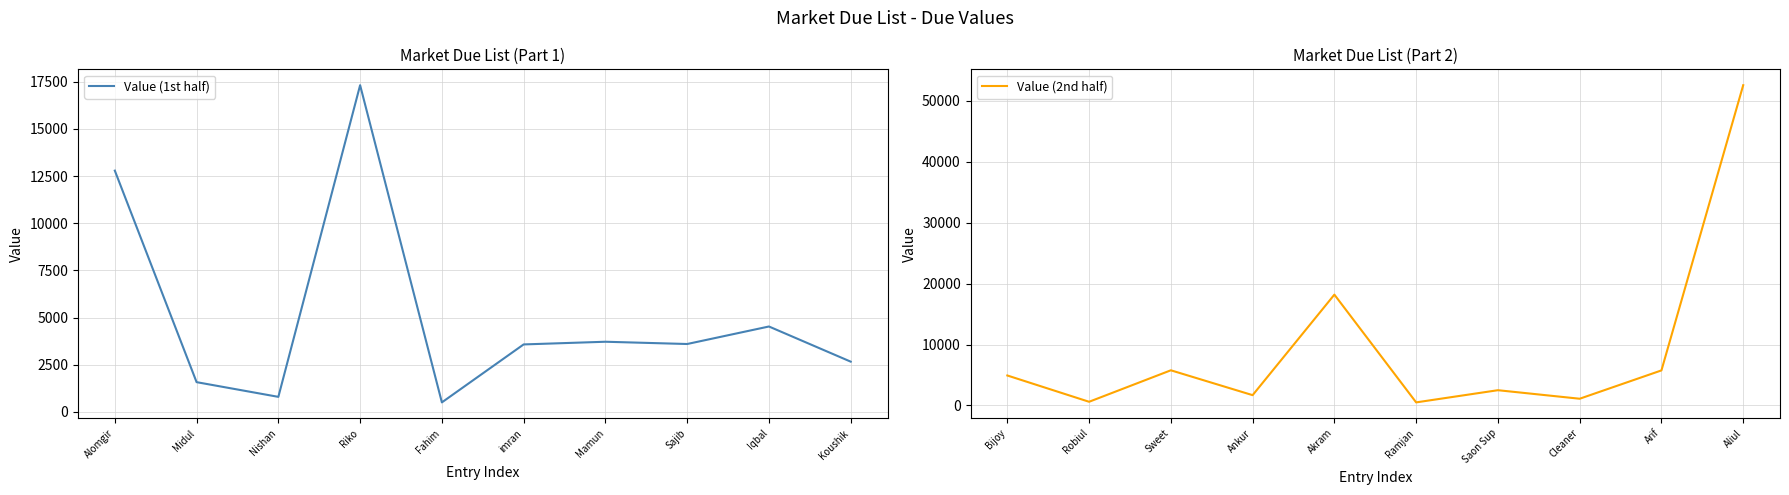

Is this an area chart (filled region under the line)?

No